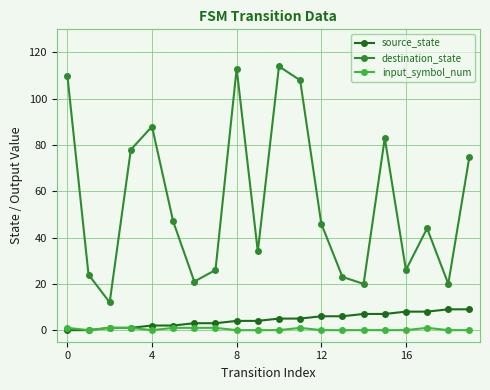

True or false: source_state and destination_state cross at least once.

False